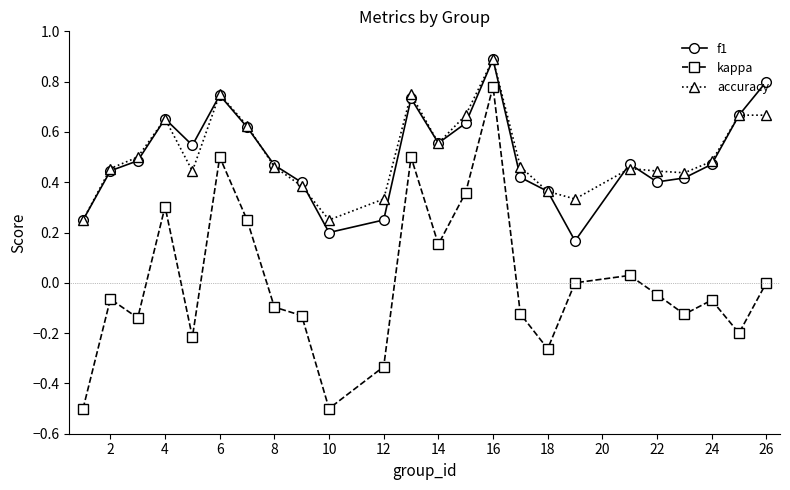

What is the maximum value shown in the chart?

0.9